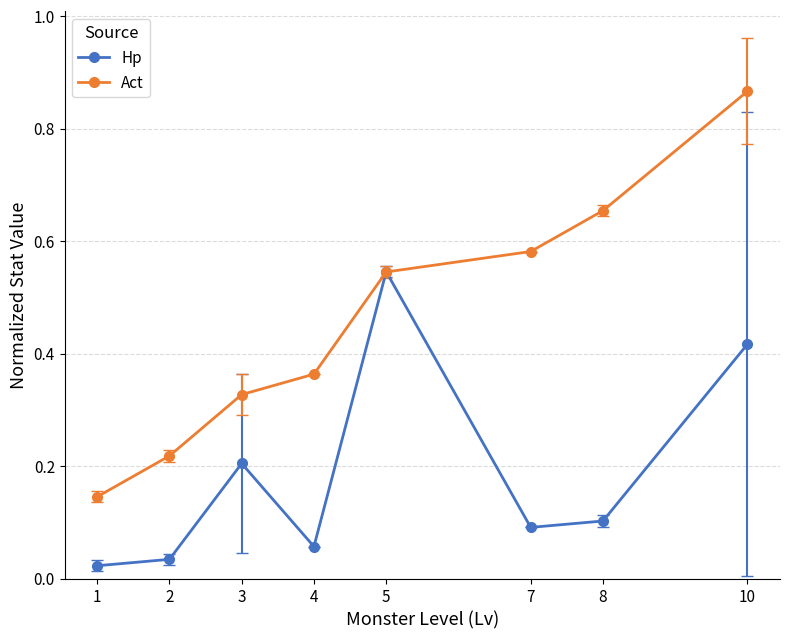

List the series in order of their peak value, lowest first.

Hp, Act